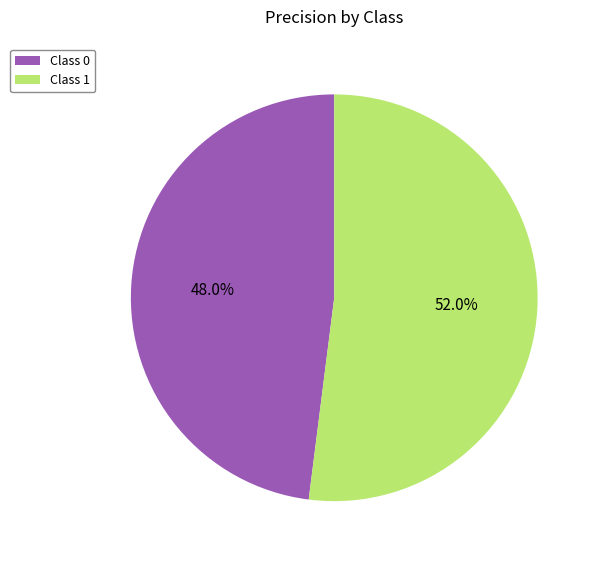

Between Class 1 and Class 0, which is larger?

Class 1